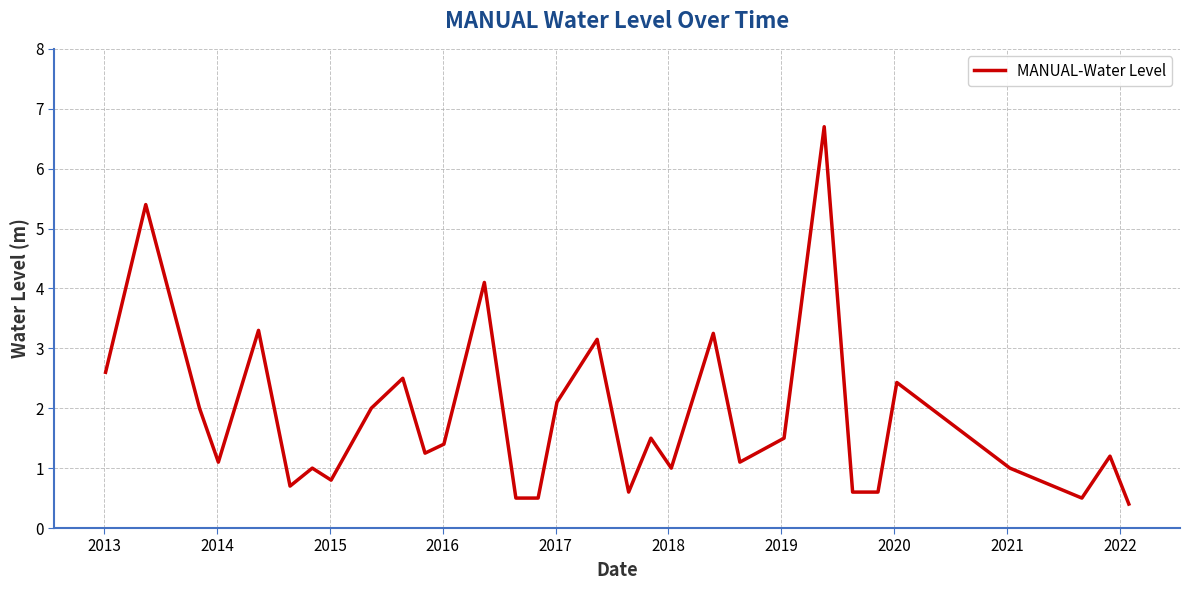

What is the greatest value displayed?

6.7